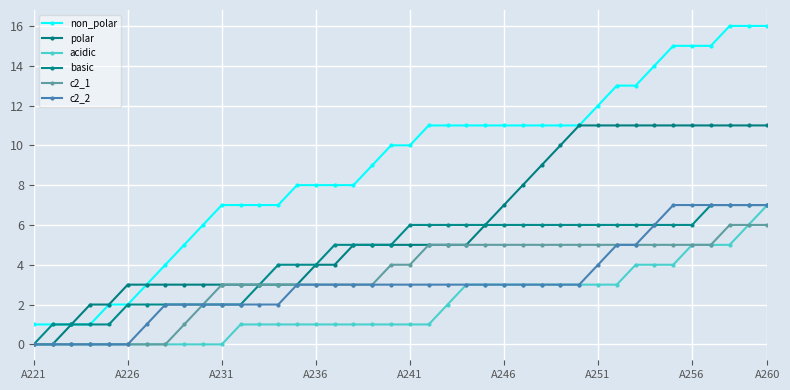

What is the average value of the c2_2 series?

3